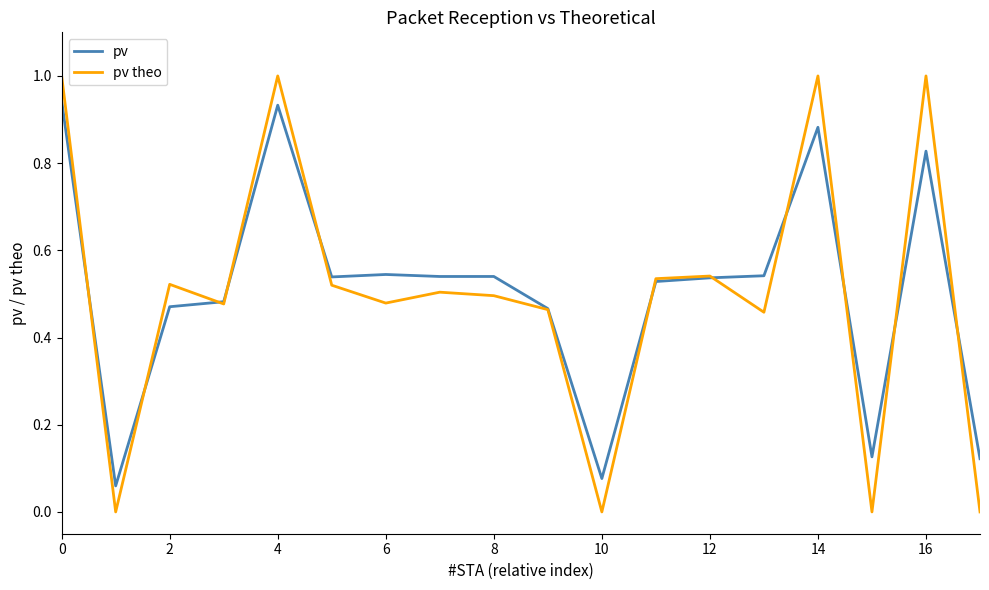

Which series has the largest range (max minus min)?

pv theo